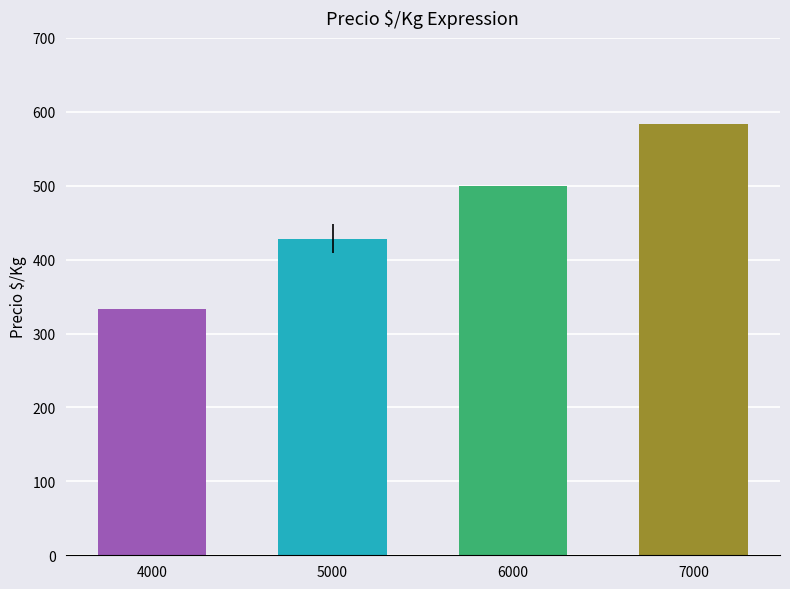

What is the value of the 4th bar from the left?

583.0